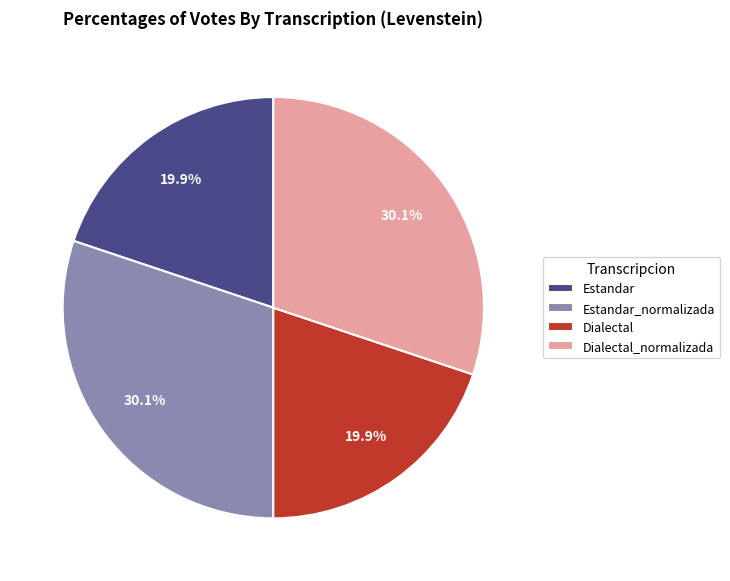

What percentage is the Estandar slice, to the nearest percent?

20%